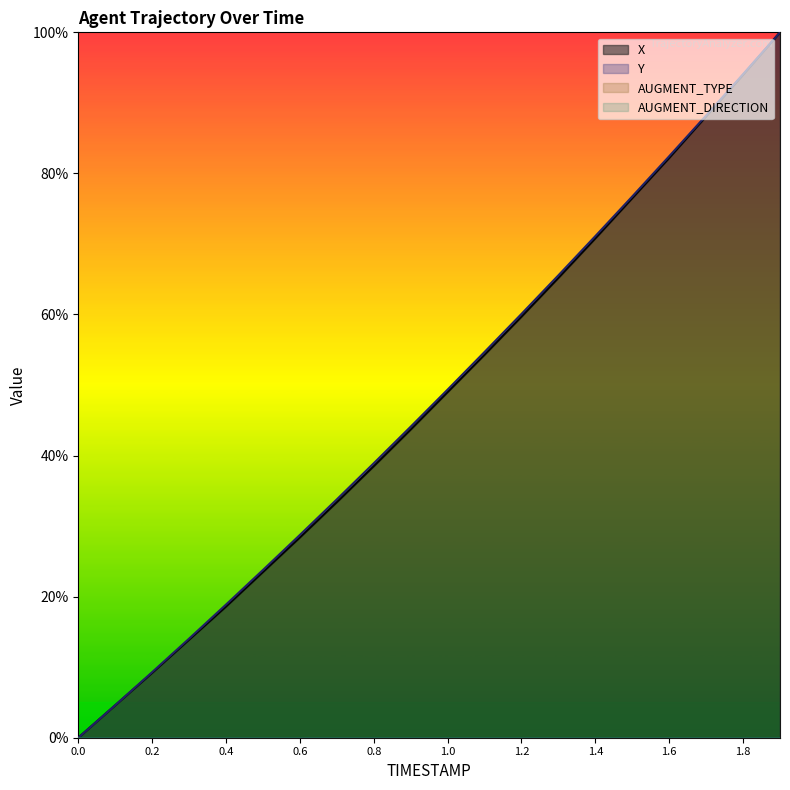

Is the value of Y at 1.8 greater than the value of X at 0.2?

Yes